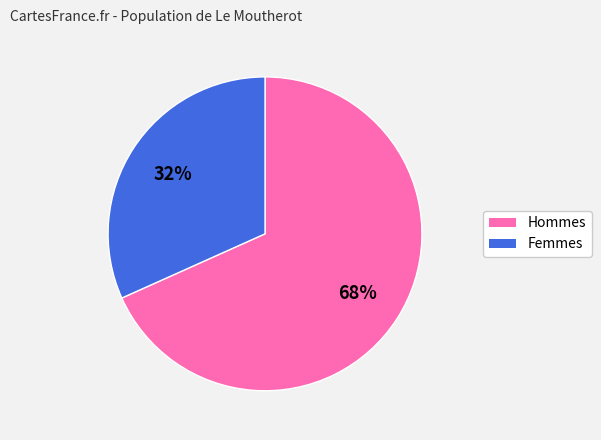

Count the number of slices in the pie.

2